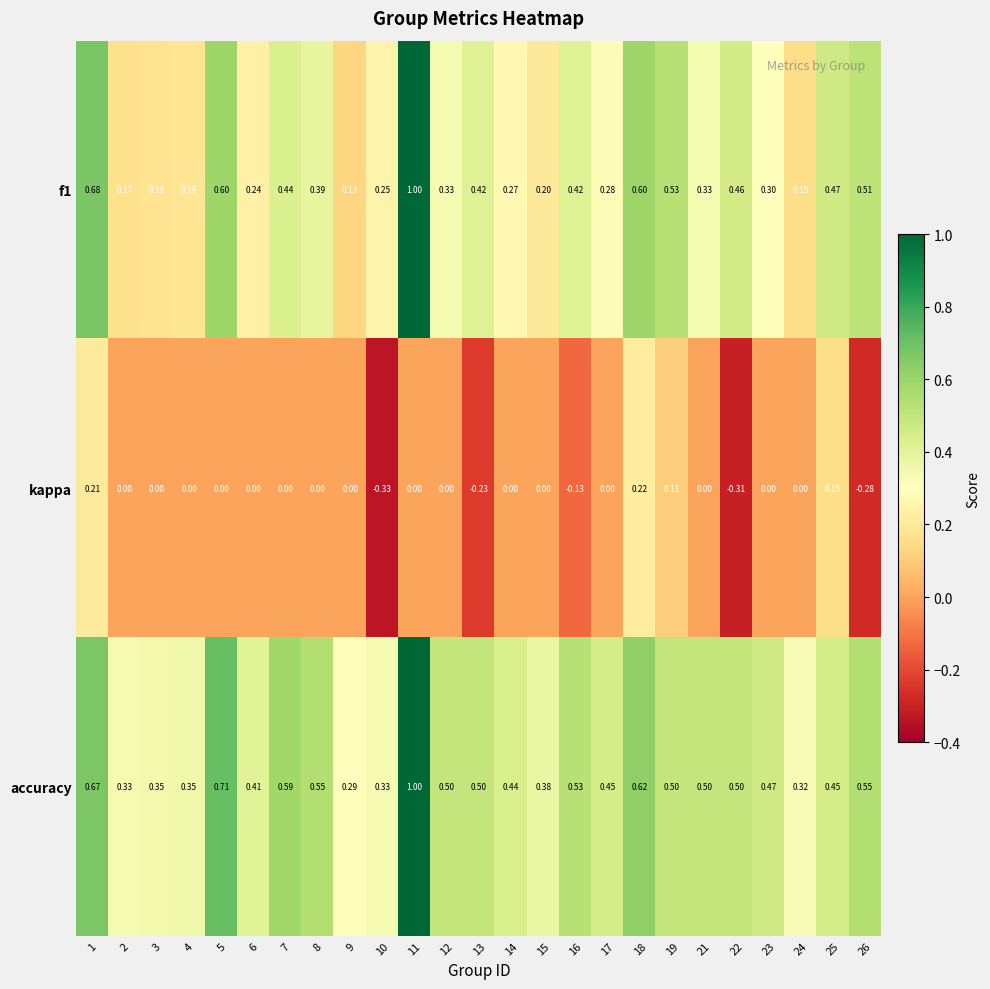

Count the number of data series in this chart.

3